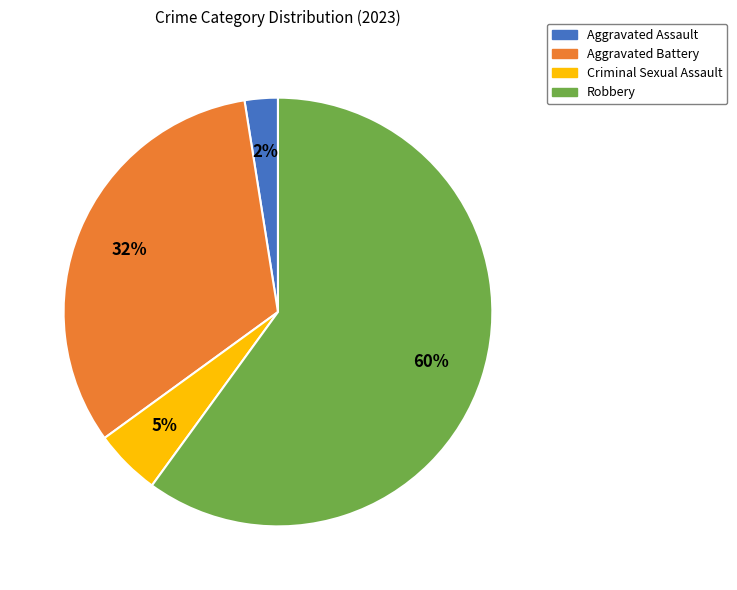

Which category has the smallest portion of the pie?

Aggravated Assault